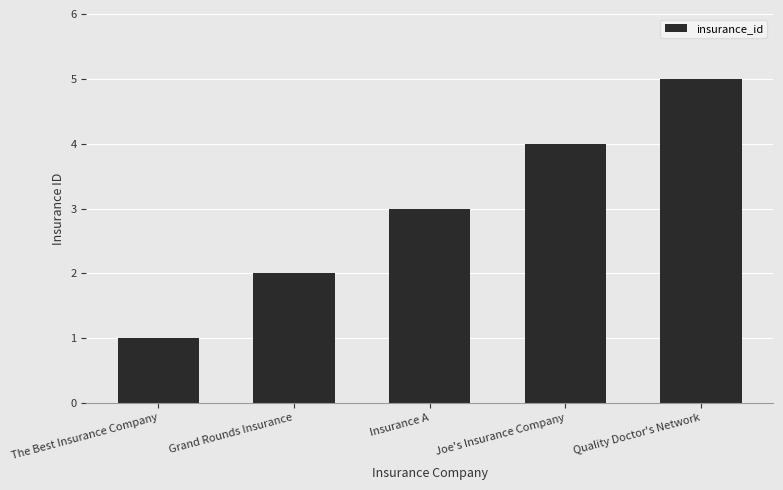

What is the difference between the values at Joe's Insurance Company and Grand Rounds Insurance?

2